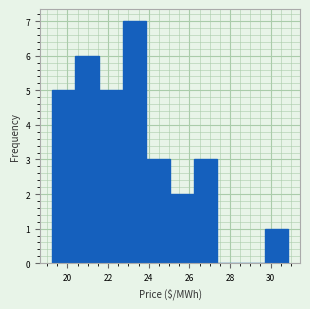

How tall is the bar that spans 29.6 to 30.8 on the x-axis? Neither the bar edges nor the heights are printed on the chart, so give them approximately, as read against the axes.

1